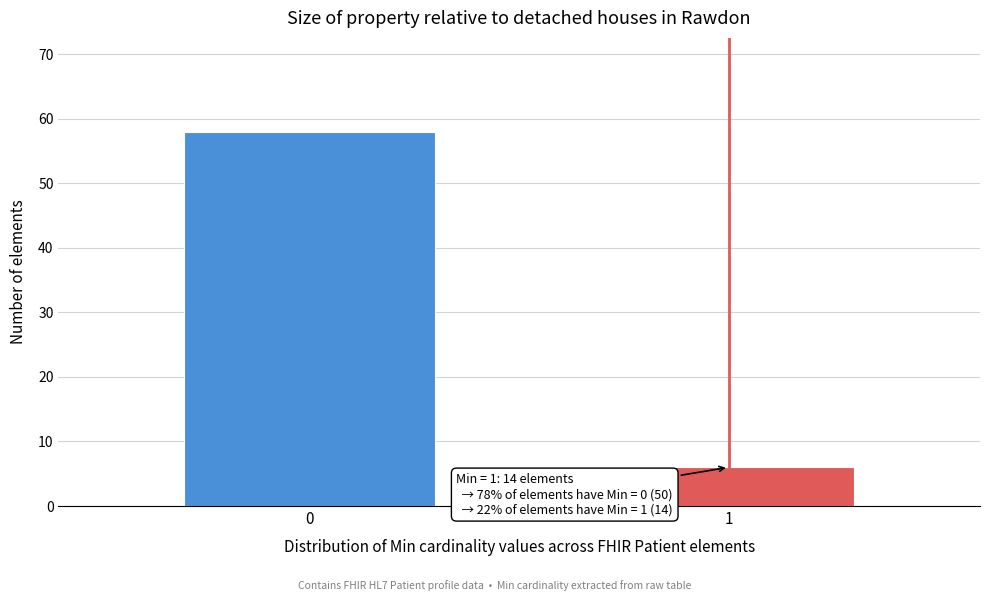

Reading right to left, what are all the values shown in this chart?

6	58